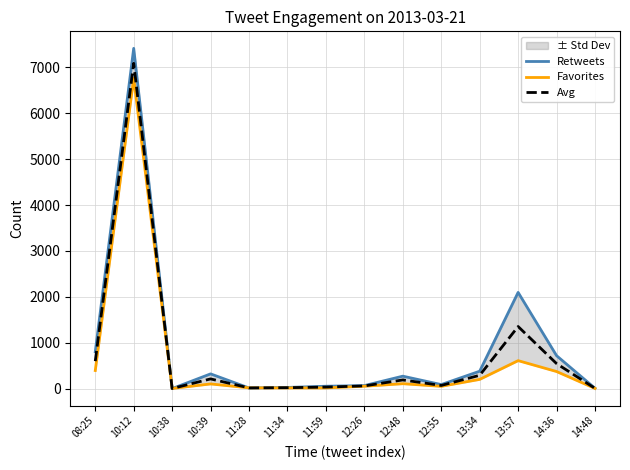

What is the value of the Retweets point at the 9th from the left?

275.0